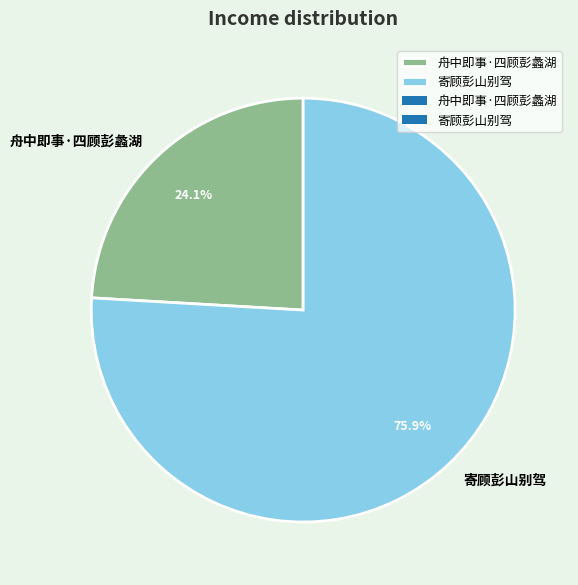

What percentage is NOT represented by 舟中即事·四顾彭蠡湖?

75.9%